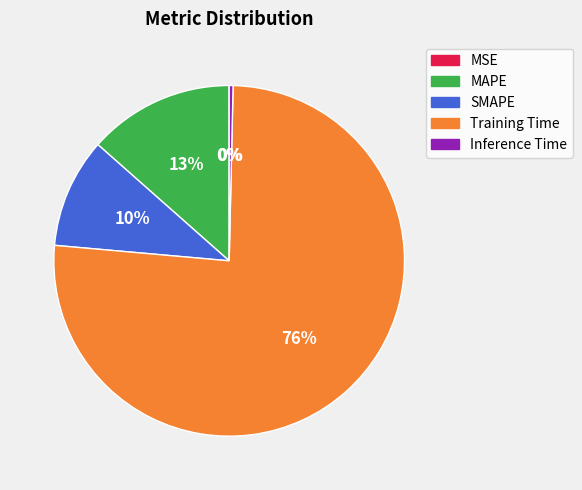

Is there any slice that represents more than half of the pie?

Yes